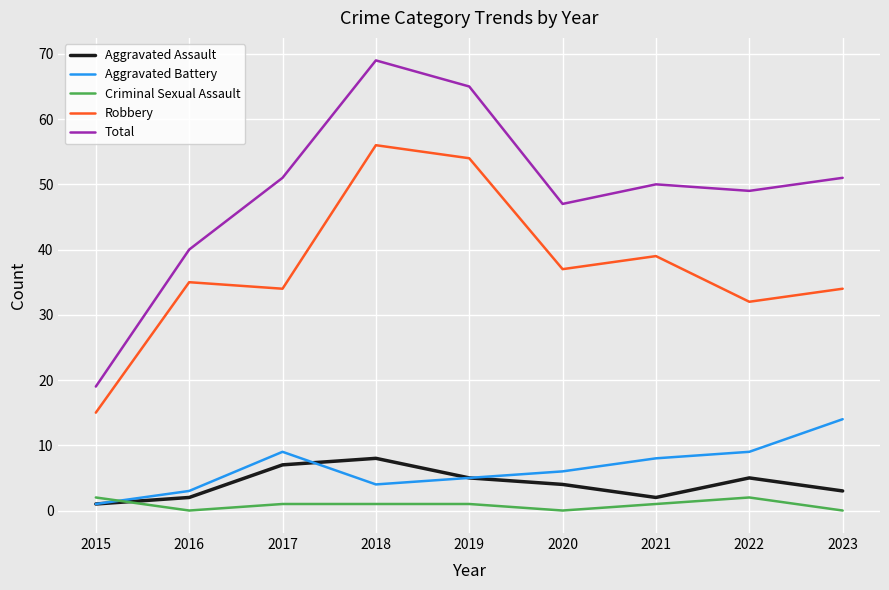

True or false: Aggravated Assault has a value of 3 at 2018.

False